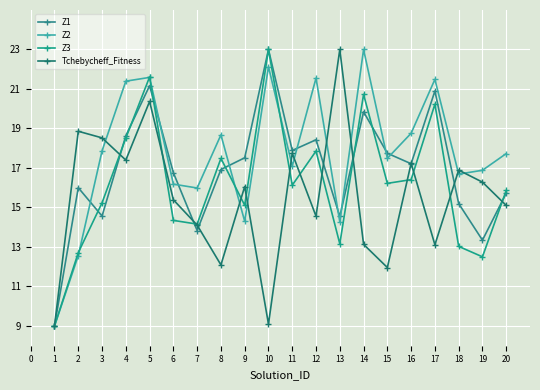

True or false: Tchebycheff_Fitness has a value of 32.4 at 1.

False